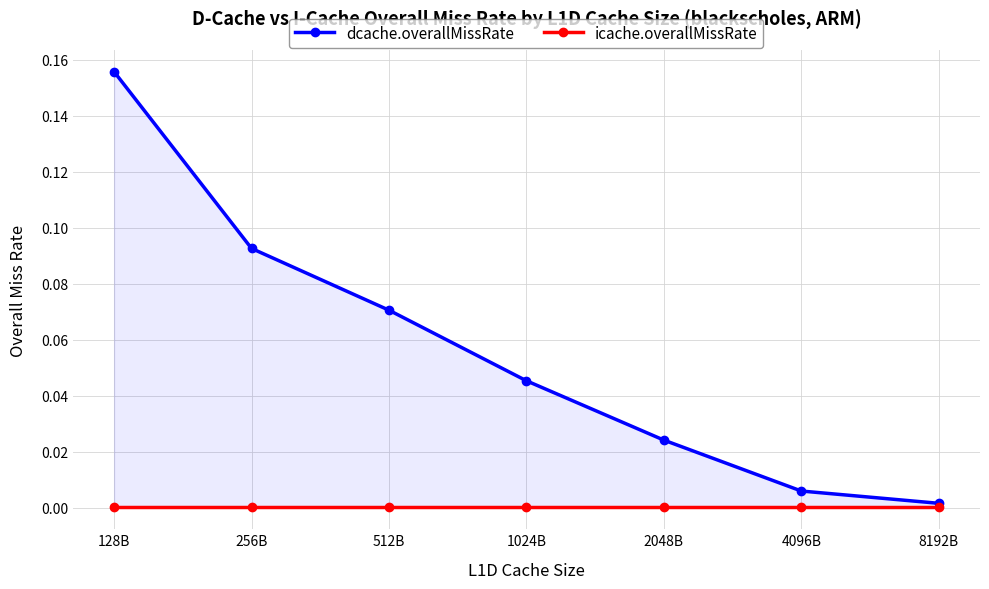

Does the chart have visible grid lines?

Yes